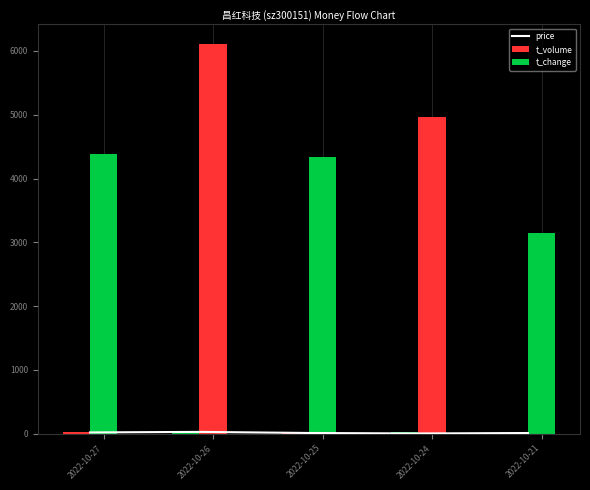

What is the total value across all series at 2022-10-26?

6180.4